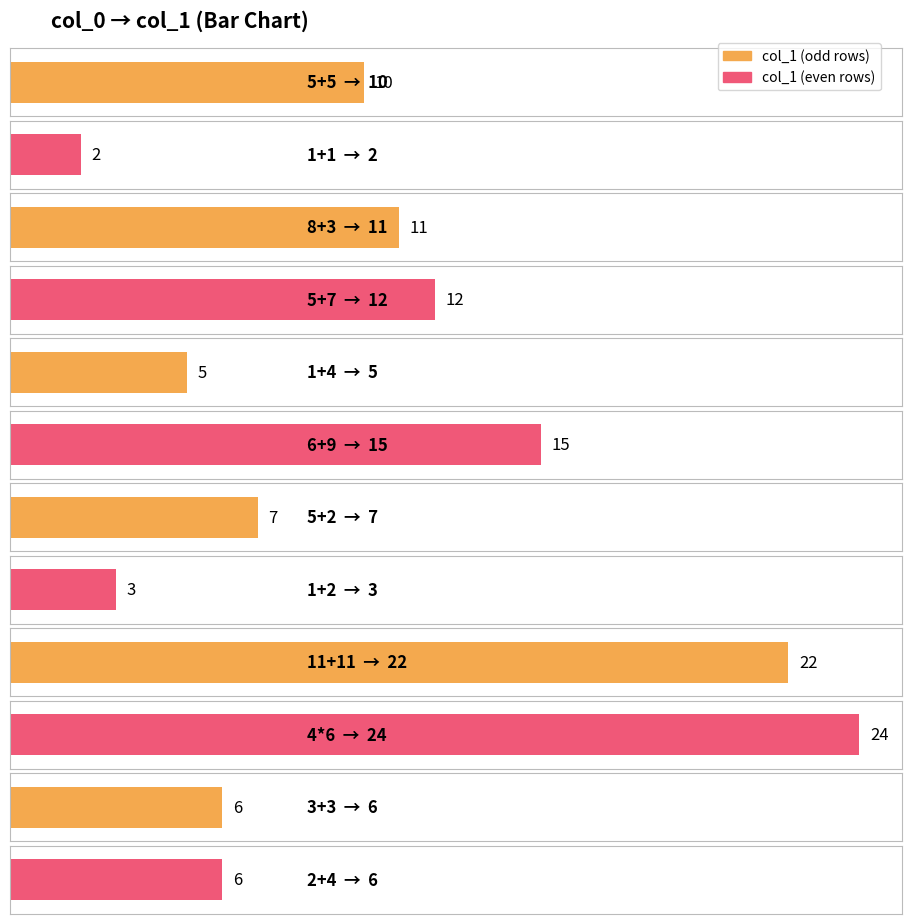

What is the difference between the values at 5+7 and 8+3?

1